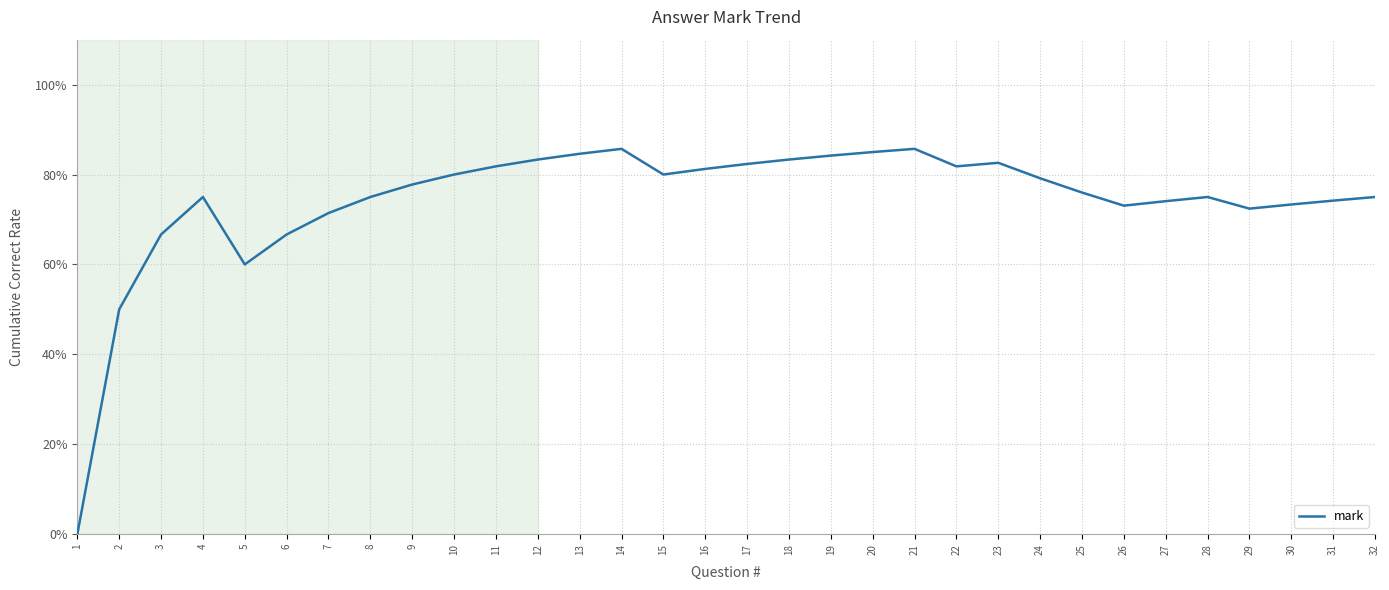

What is the ratio of the value at 26 to the value at 11?

0.9